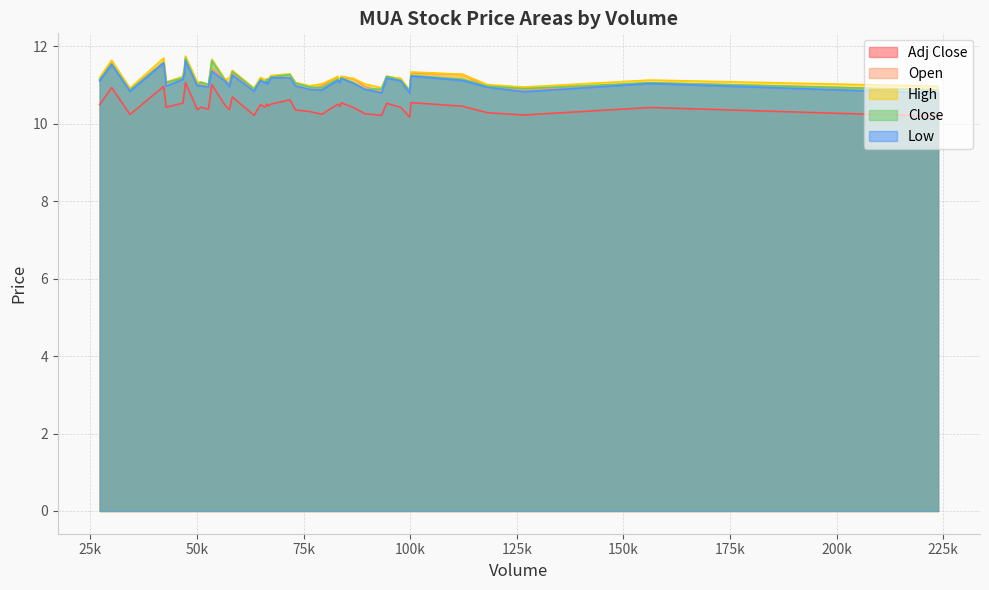

Is it true that Close equals 11.0 at 22?

True